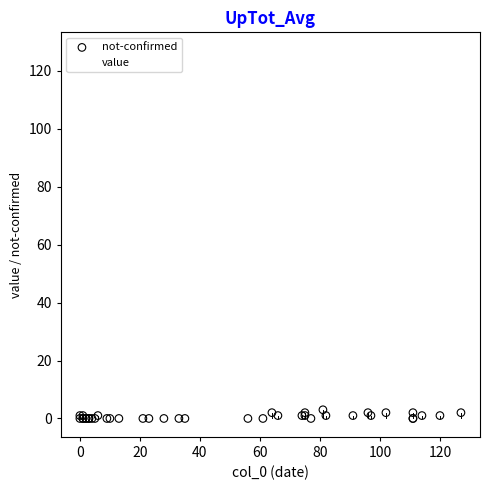

What are all the series names shown in the legend?

not-confirmed, value